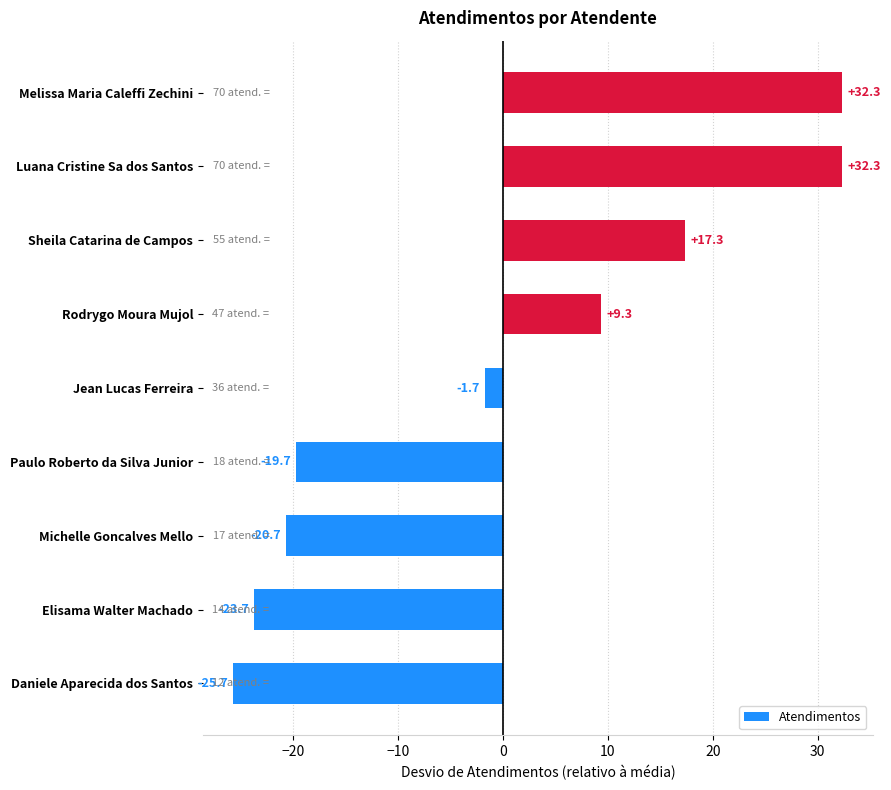

Reading bottom to top, what are all the values shown in this chart?

-25.7	-23.7	-20.7	-19.7	-1.7	9.3	17.3	32.3	32.3